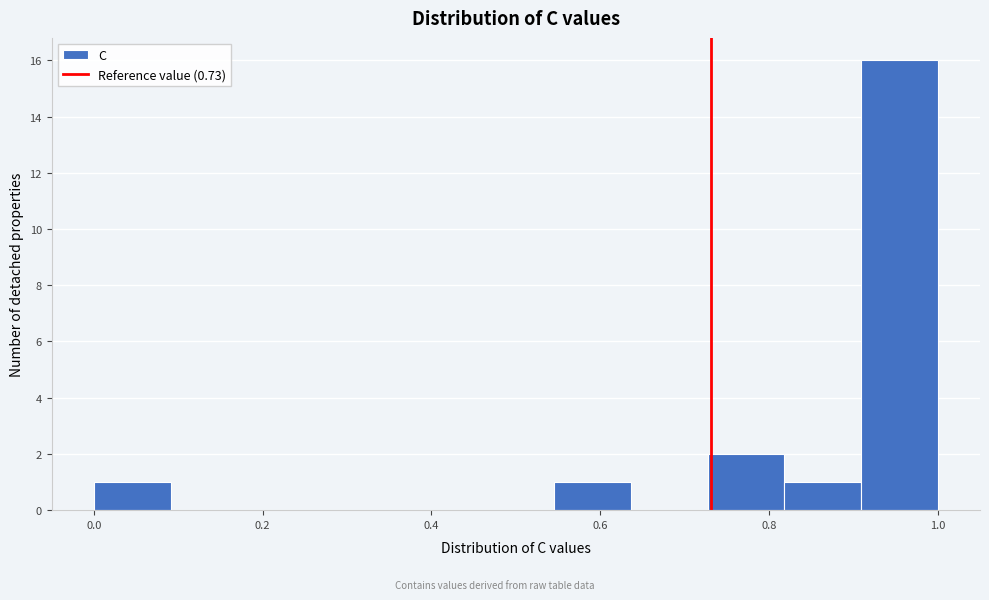

Reading left to right, transcribe this chart: for each bar, give the range it covers on the x-axis and its height. Neither the bar edges nor the heights are printed on the chart, so give them approximately, as read against the axes.

0.00 to 0.10: 1
0.10 to 0.18: 0
0.18 to 0.28: 0
0.28 to 0.36: 0
0.36 to 0.46: 0
0.46 to 0.54: 0
0.54 to 0.64: 1
0.64 to 0.72: 0
0.72 to 0.82: 2
0.82 to 0.90: 1
0.90 to 1.00: 16